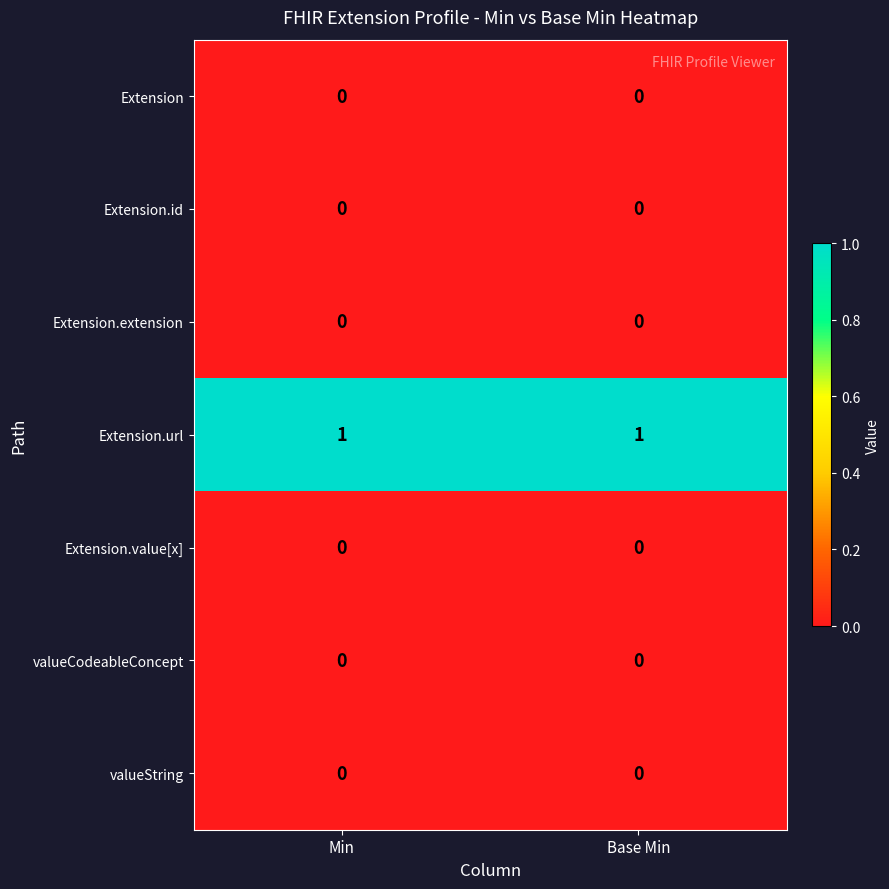

Is the value of Extension.url at Base Min greater than the value of Extension.id at Base Min?

Yes